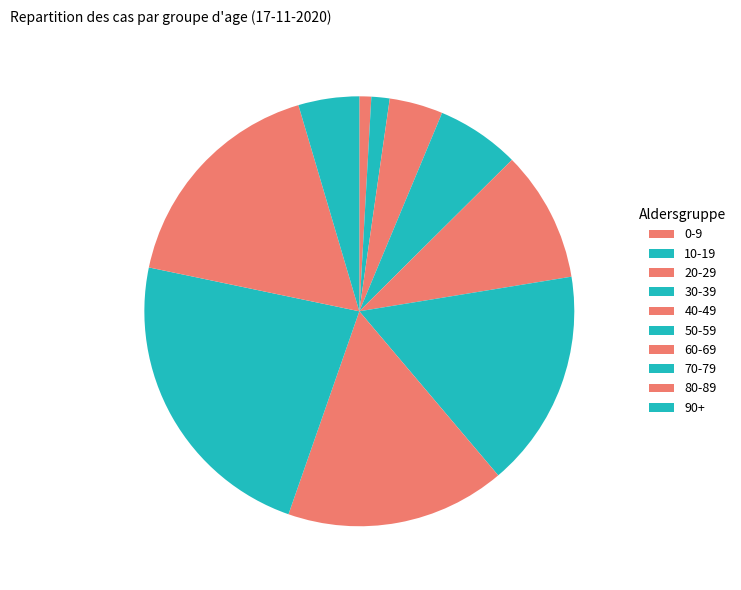

Combined, what portion of the pie is 50-59 and 80-89?

33.6%